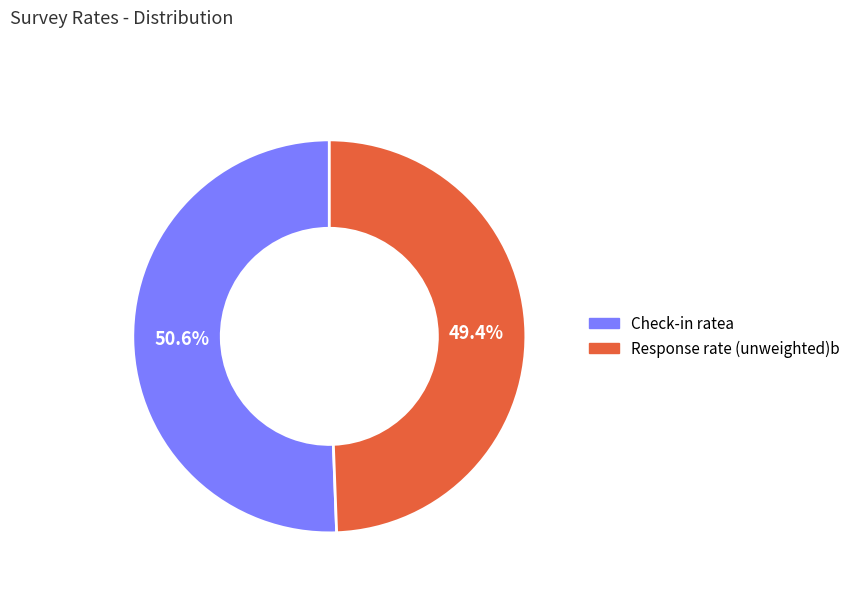

Count the number of slices in the pie.

2